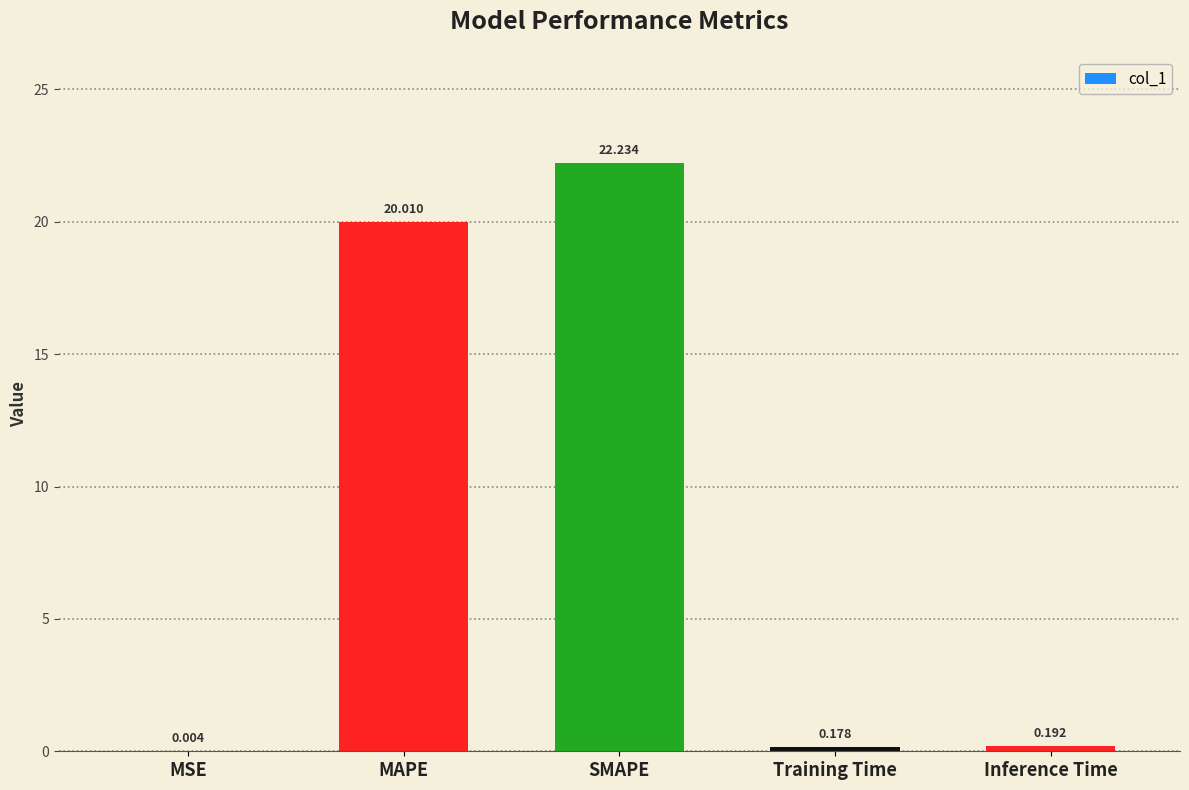

What is the change in value from MAPE to SMAPE?

+2.2